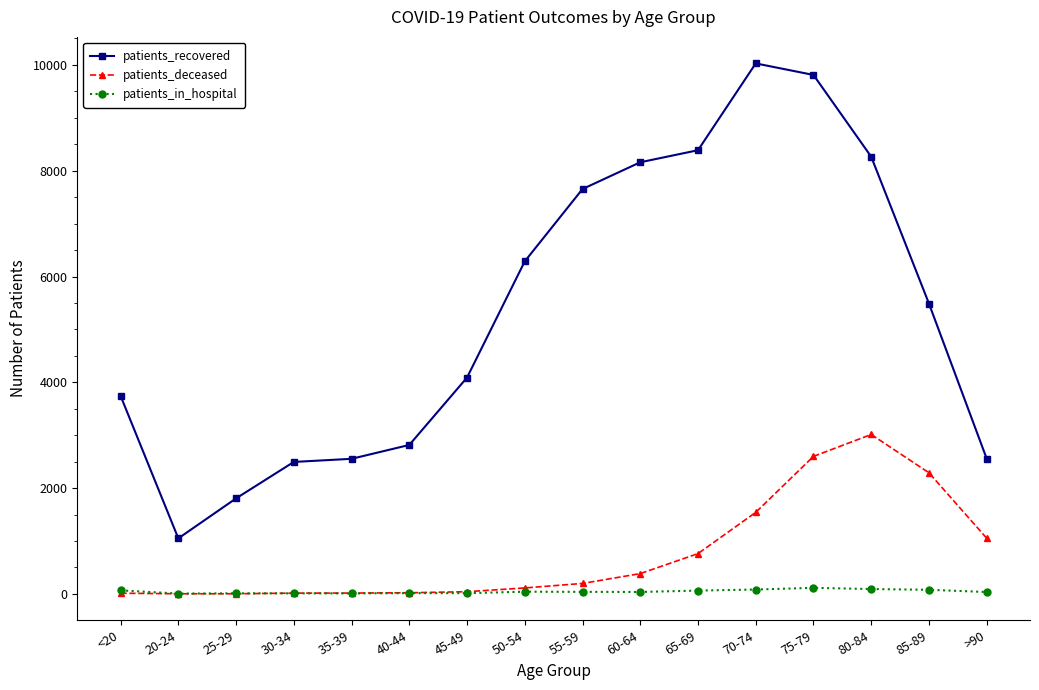

The value of patients_recovered at 70-74 is 6633. True or false?

False